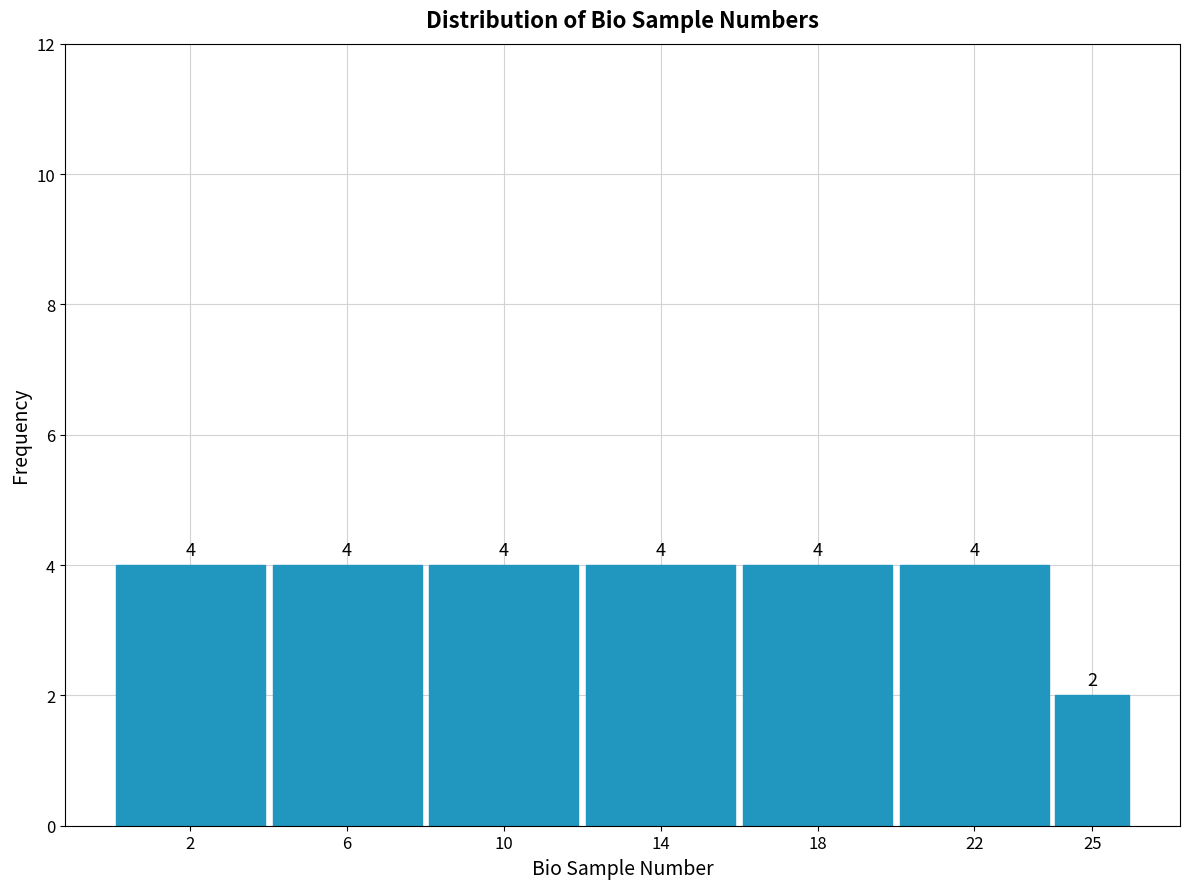

Reading left to right, list all the values displayed in this chart.

2=4	6=4	10=4	14=4	18=4	22=4	25=2